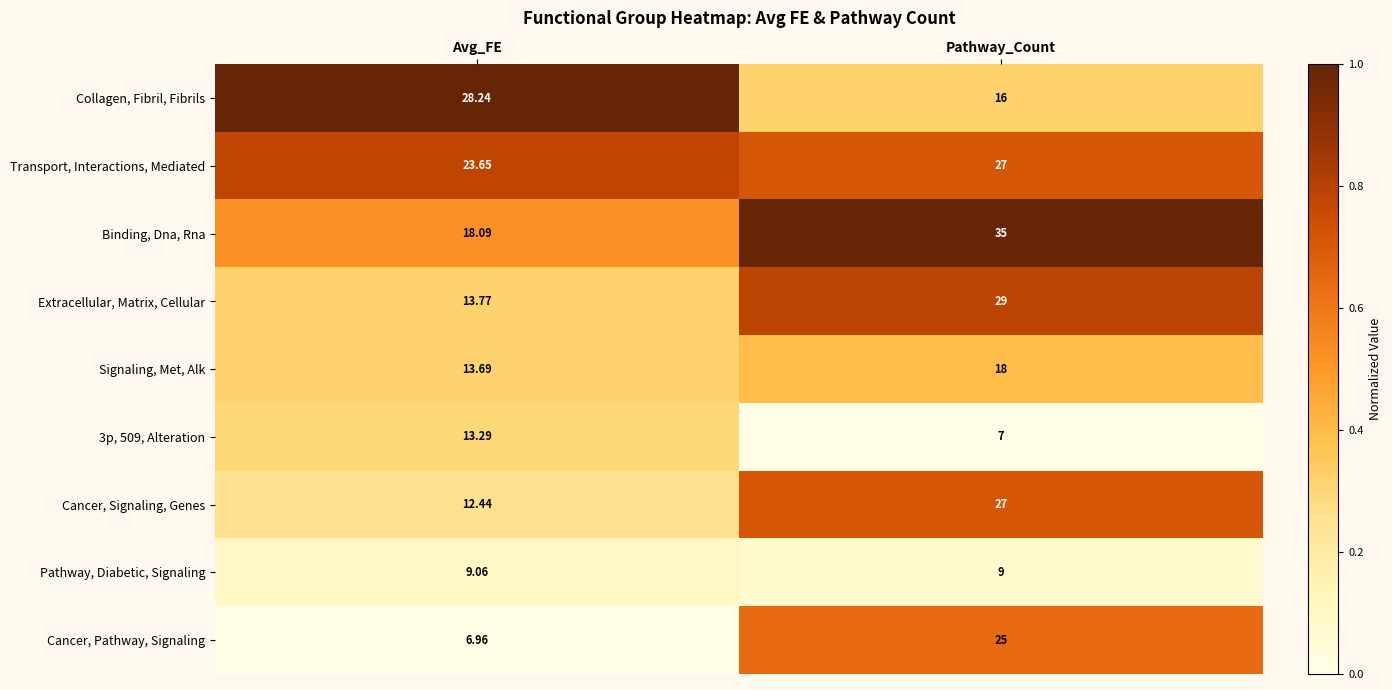

Which series has the largest range (max minus min)?

Cancer, Pathway, Signaling